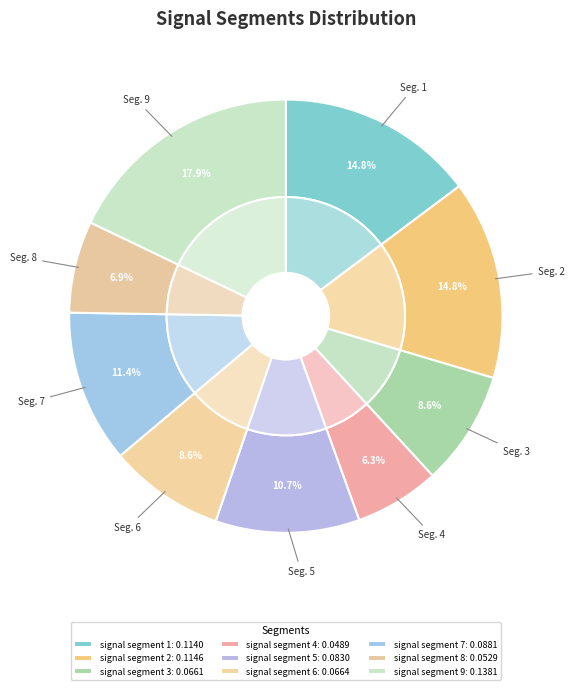

Count the number of slices in the pie.

9